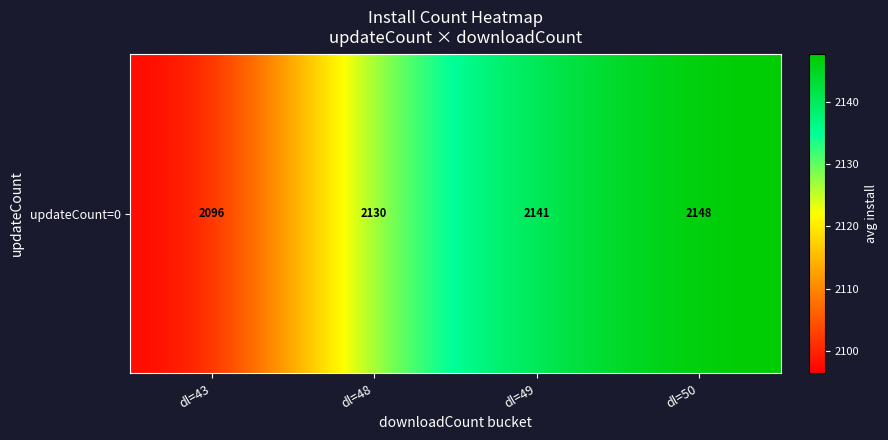

List the labels in order of value, smallest first.

dl=43, dl=48, dl=49, dl=50